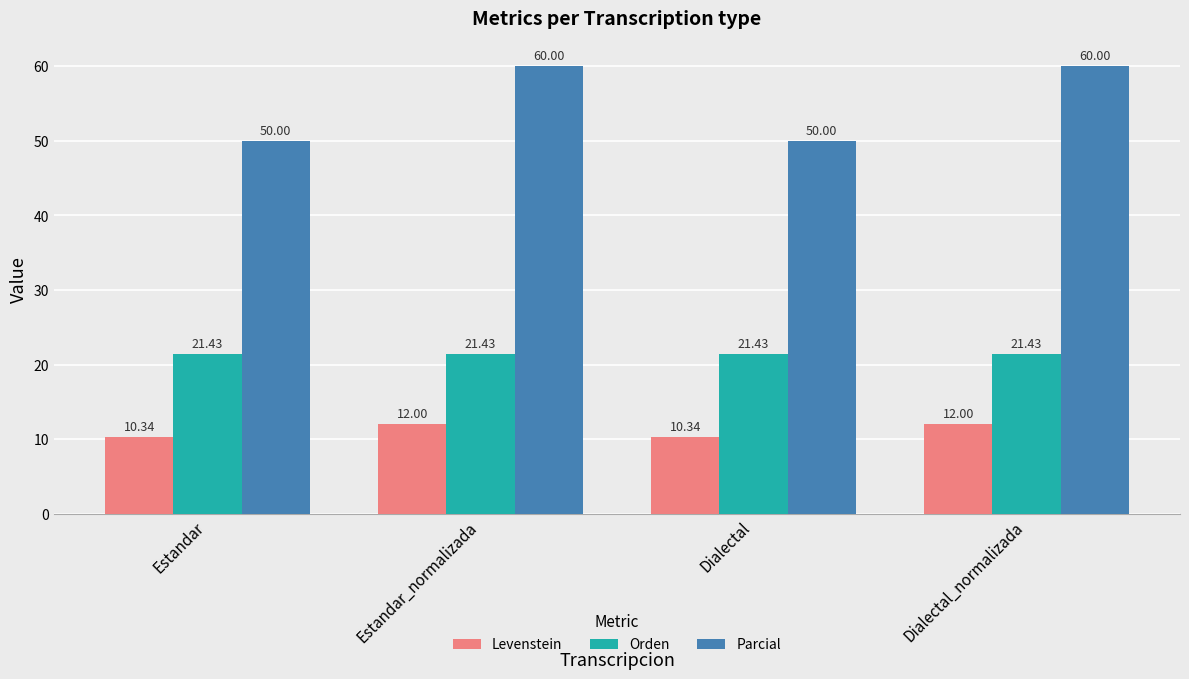

What is the minimum value shown in the chart?

10.3